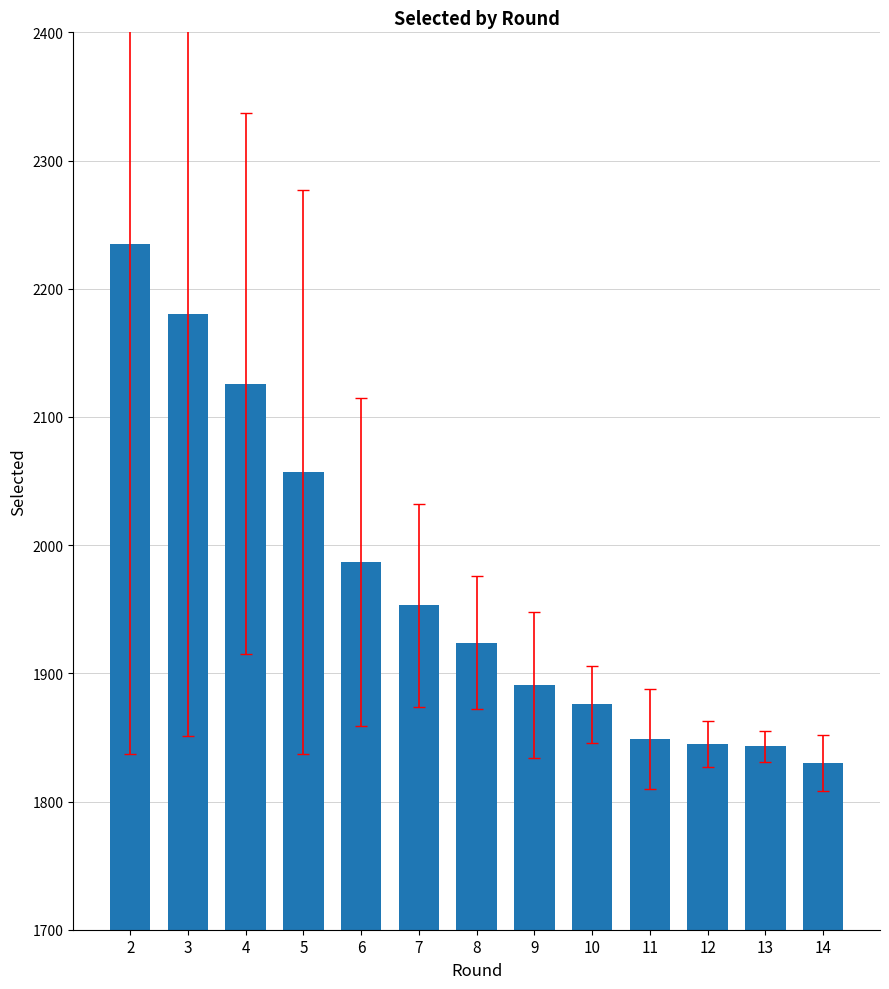

The chart shows a value of 1849 at 11. True or false?

True